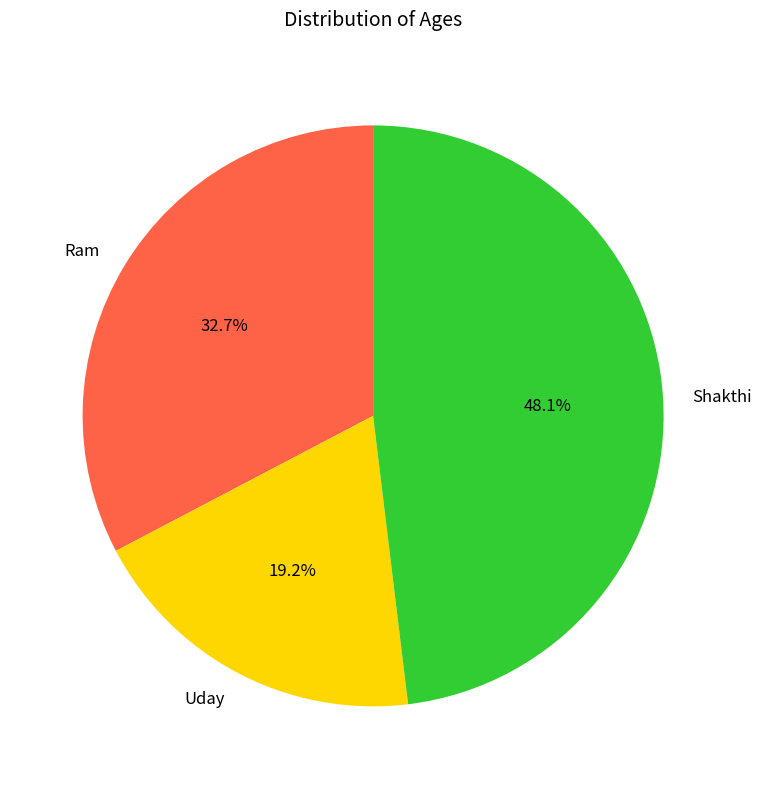

What percentage is NOT represented by Ram?

67.3%